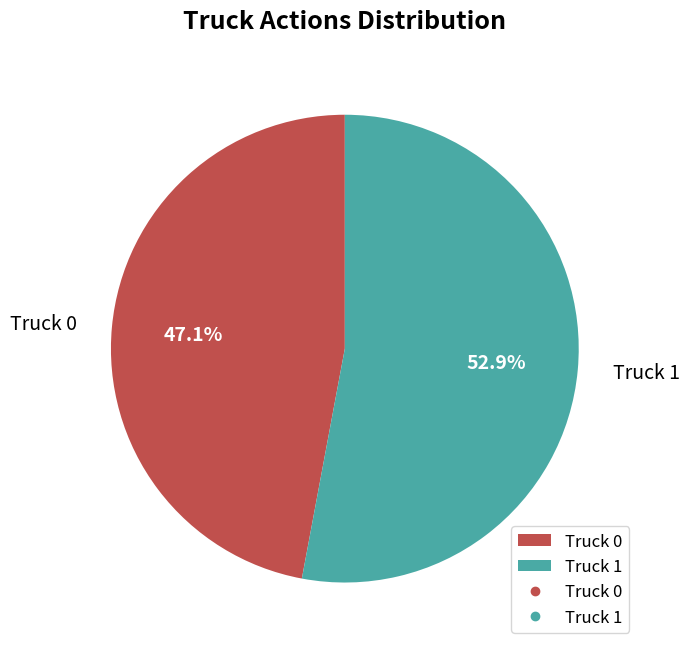

Count the number of slices in the pie.

2